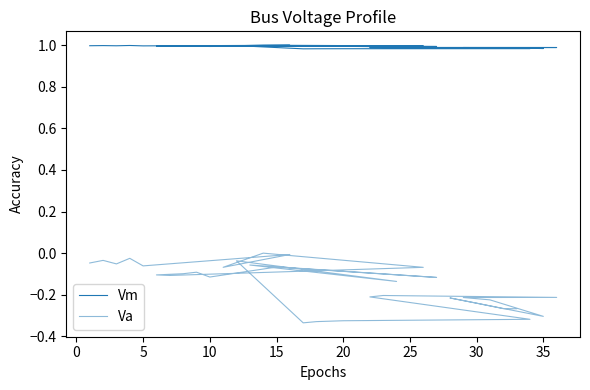

At how many categories does at least one series exceed 0?

33